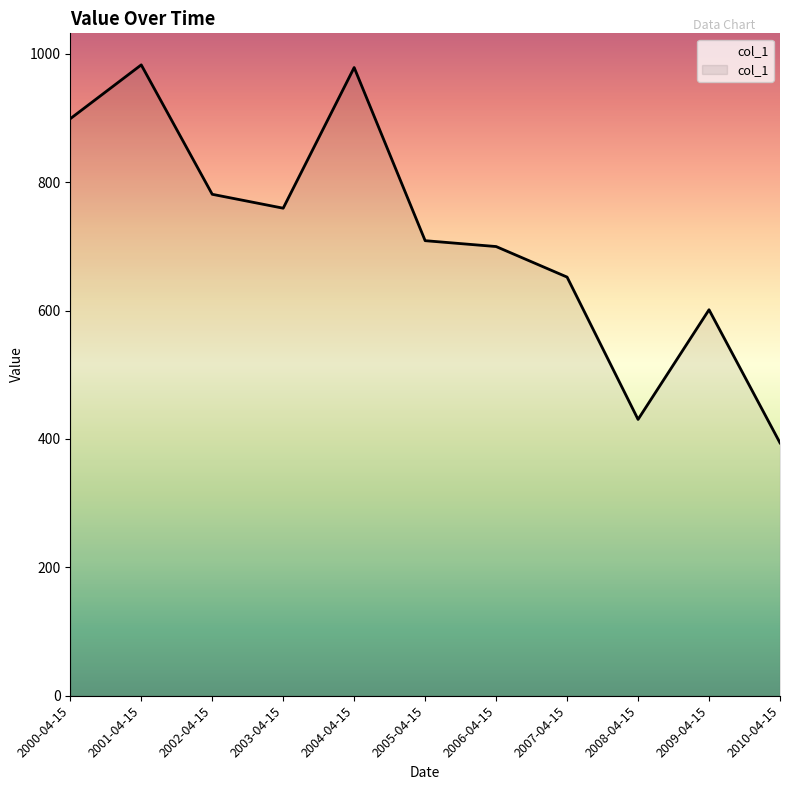

Reading left to right, list all the values displayed in this chart.

2000-04-15=898.8	2001-04-15=982.6	2002-04-15=781.1	2003-04-15=759.4	2004-04-15=978.5	2005-04-15=708.8	2006-04-15=699.7	2007-04-15=652.1	2008-04-15=430.4	2009-04-15=601.2	2010-04-15=393.8